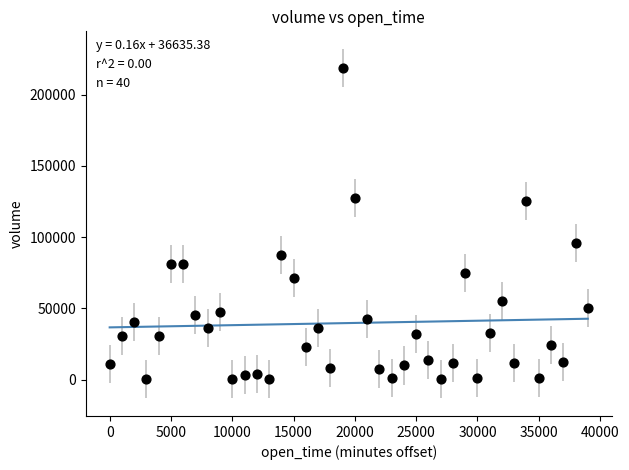

What is the range of X values (max minus min)?

39000.0